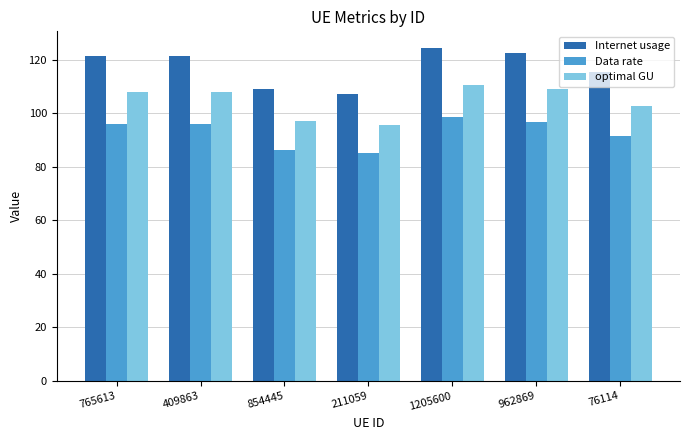

What is the difference between the optimal GU values at 765613 and 76114?

5.3